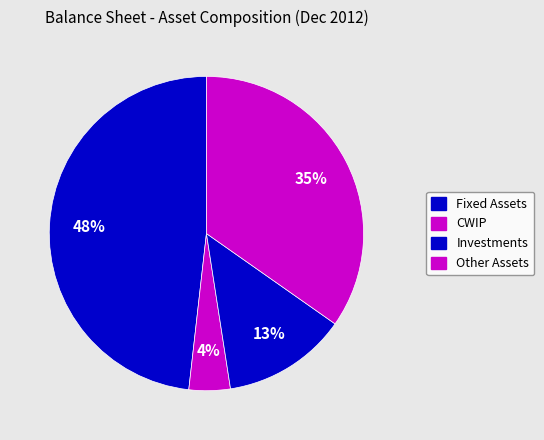

Approximately how many times larger is the value at Fixed Assets compared to Other Assets?

1.4